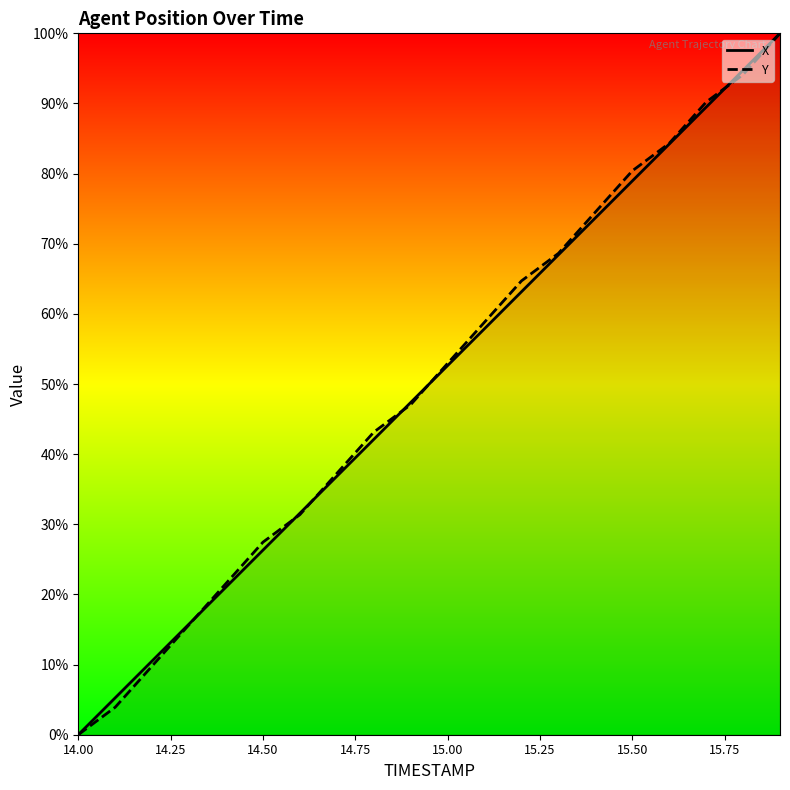

The X series shows 61.1 at 14.00. True or false?

False